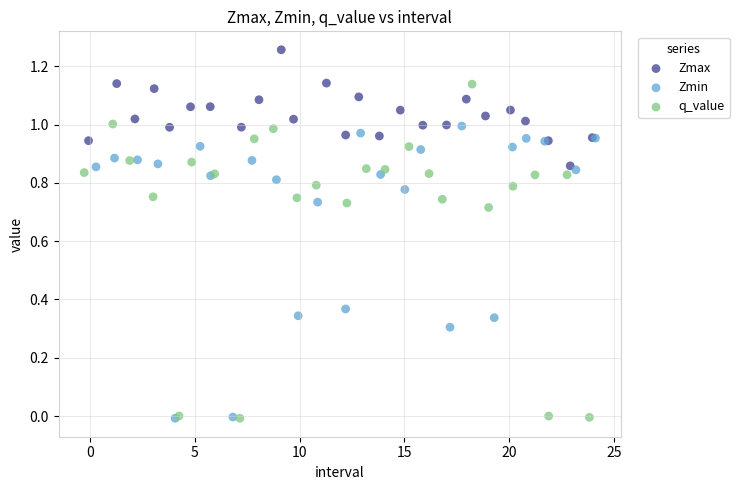

What are all the series names shown in the legend?

Zmax, Zmin, q_value